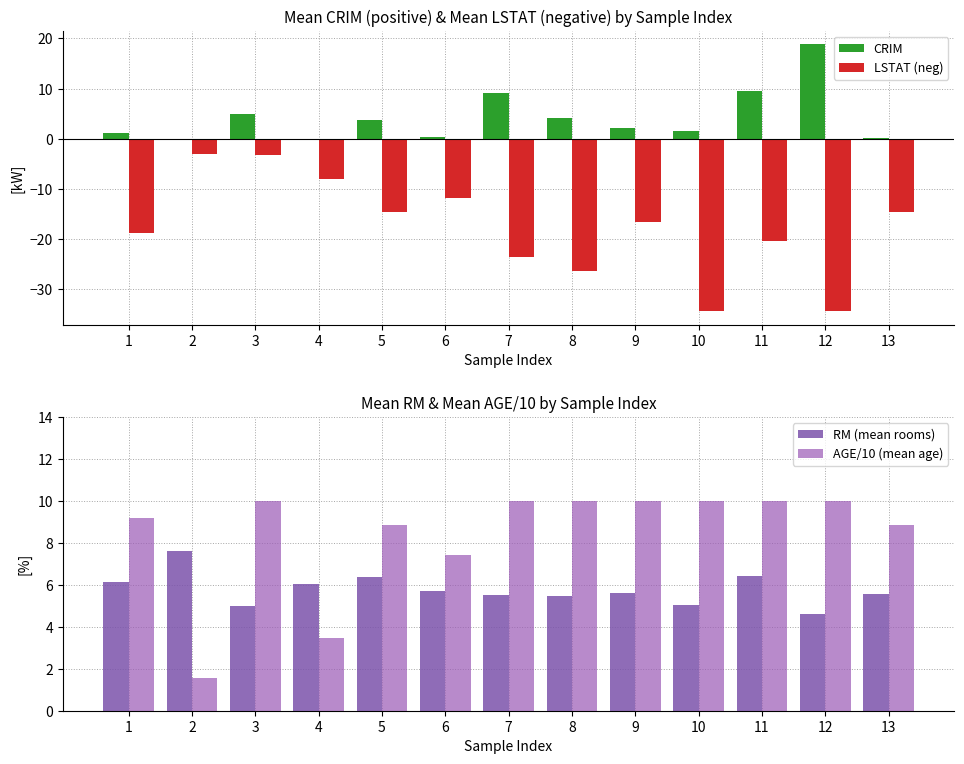

At which label does LSTAT (neg) first exceed -16?

2